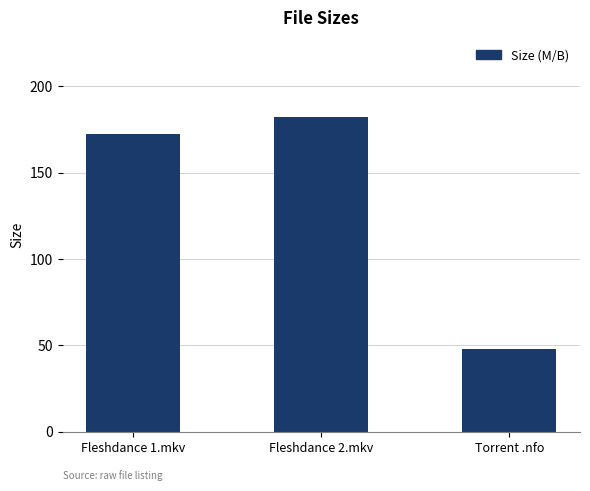

Which has a higher value, Fleshdance 2.mkv or Torrent .nfo?

Fleshdance 2.mkv